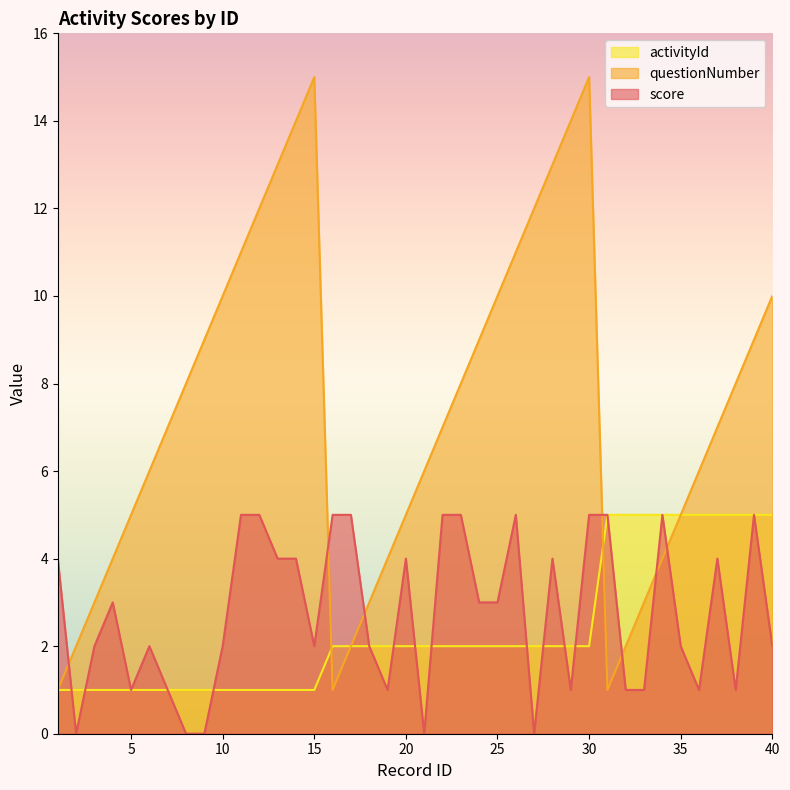

Does the chart have visible grid lines?

No